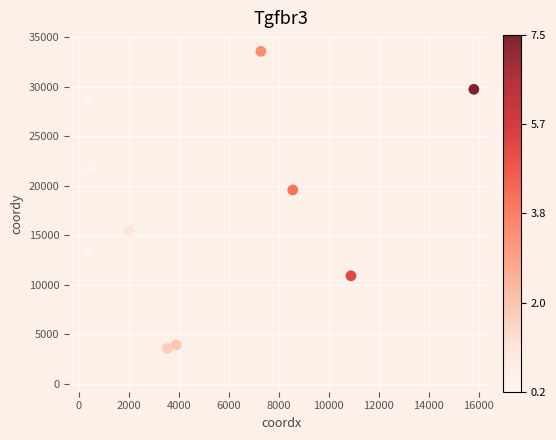

What is the range of Y values (max minus min)?

32751